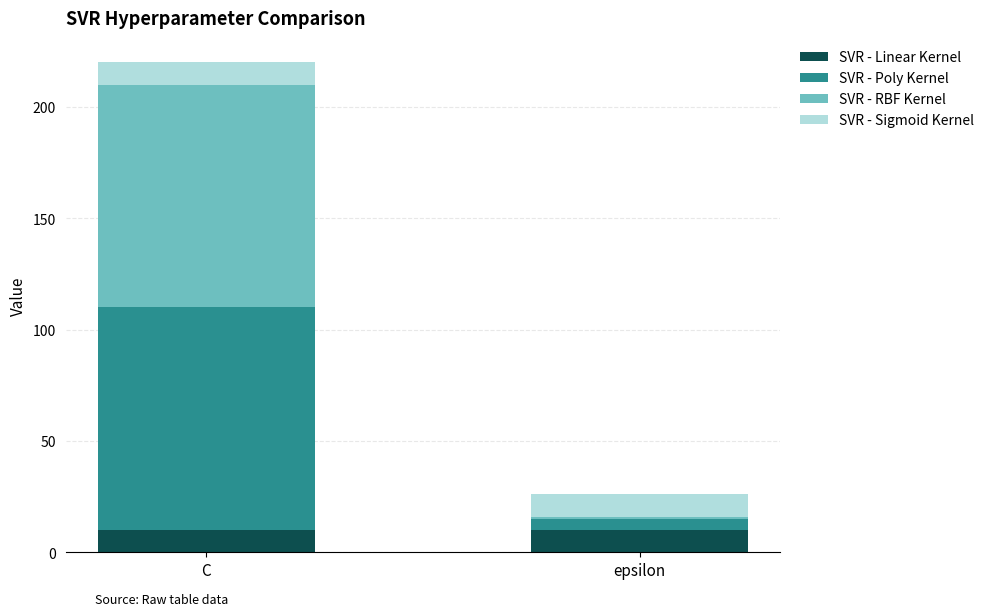

What is the total value across all series at C?

220